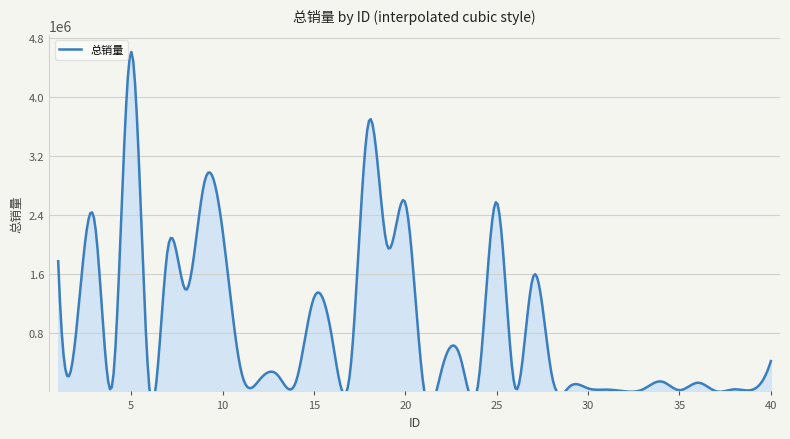

Between 39 and 12, which is larger?

12